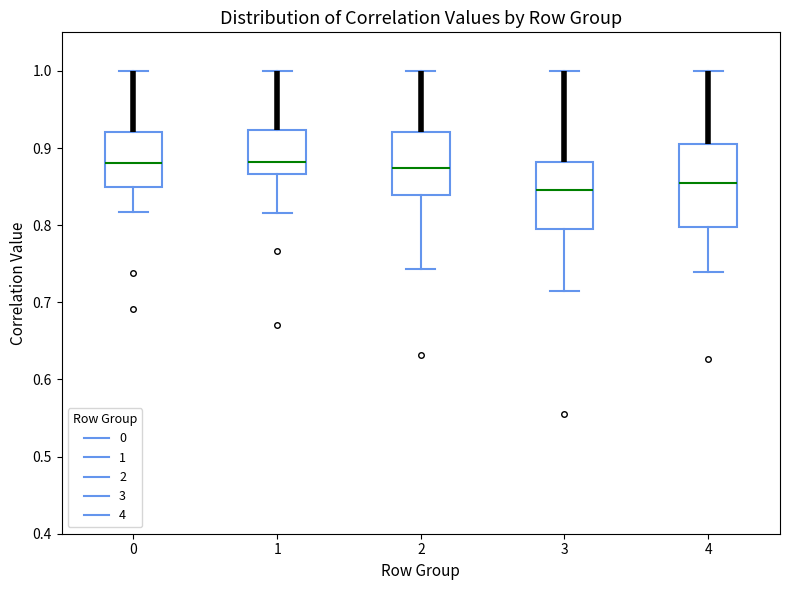

Reading left to right, read every box against the y-axis: the position of its median line, the range the box covers, and the ends of its whiskers. The values are not printed on the chart, so give them approximately, as read against the axis.

0: median 0.88, box 0.85 to 0.92, whiskers 0.82 to 1.00
1: median 0.88, box 0.87 to 0.92, whiskers 0.82 to 1.00
2: median 0.87, box 0.84 to 0.92, whiskers 0.74 to 1.00
3: median 0.85, box 0.80 to 0.88, whiskers 0.71 to 1.00
4: median 0.86, box 0.80 to 0.90, whiskers 0.74 to 1.00